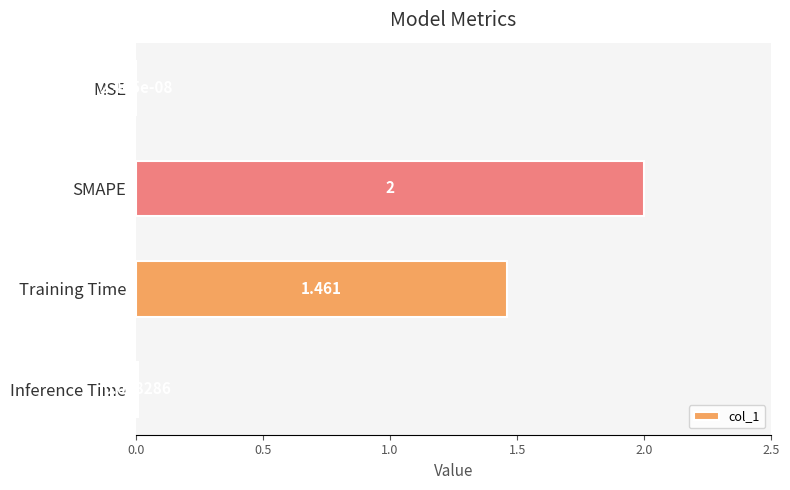

Which label corresponds to the largest value in the chart?

SMAPE